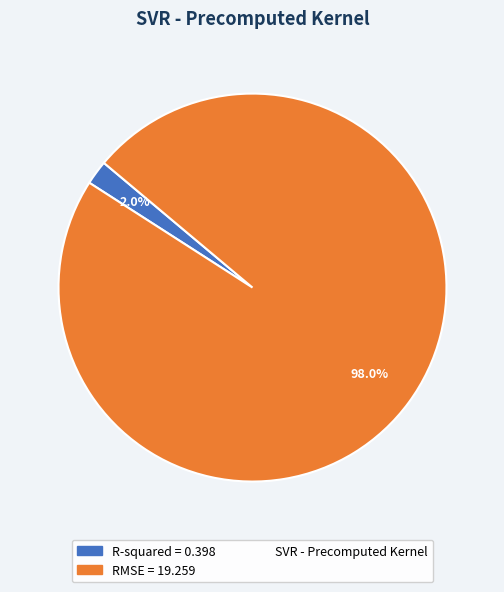

Does any single category account for the majority?

Yes